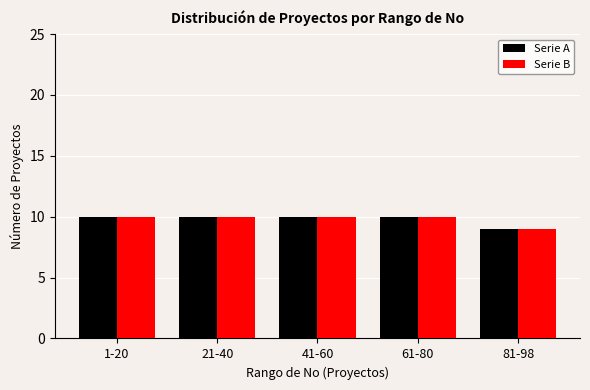

Reading left to right, what are all the values shown in this chart?

Serie A: 1-20=10	21-40=10	41-60=10	61-80=10	81-98=9
Serie B: 1-20=10	21-40=10	41-60=10	61-80=10	81-98=9